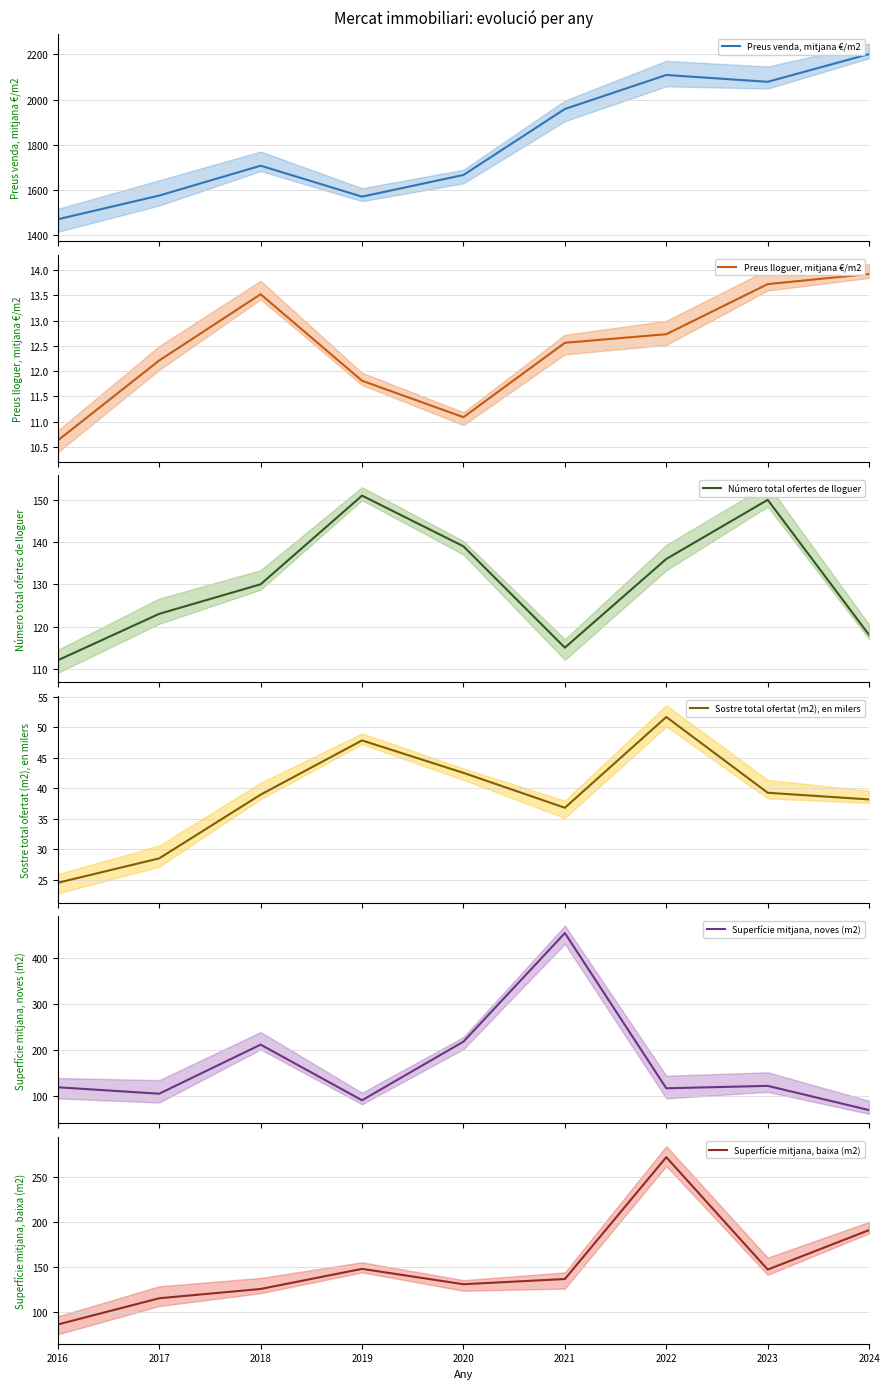

Where is the first local maximum for Sostre total ofertat (m2), en milers?

2019